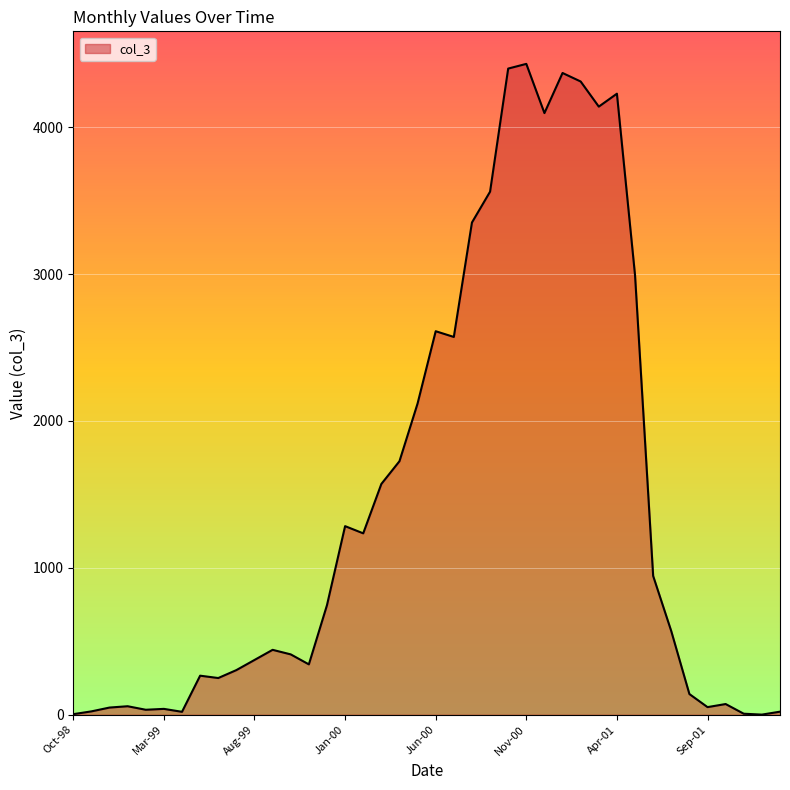

What is the maximum value shown in the chart?

4431